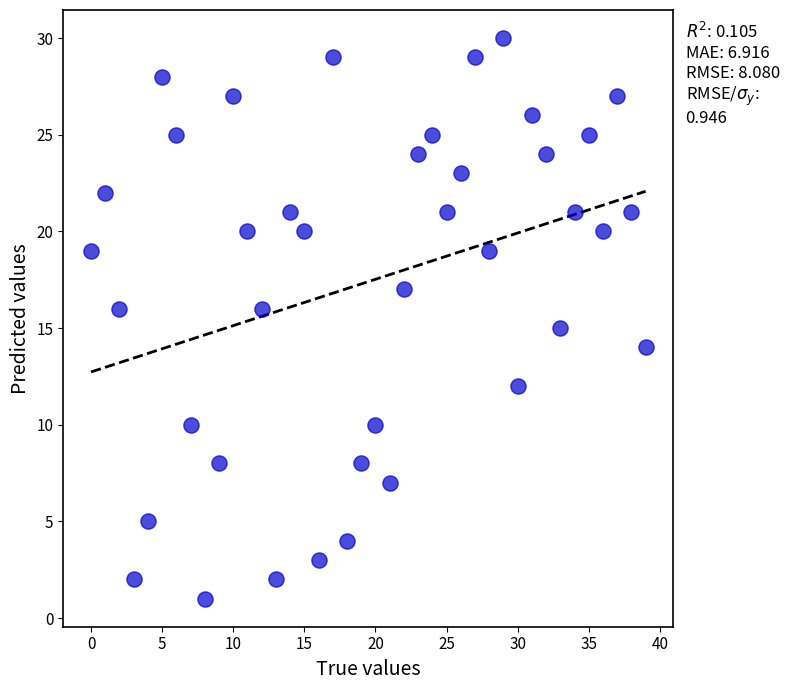

What is the range of Y values (max minus min)?

29